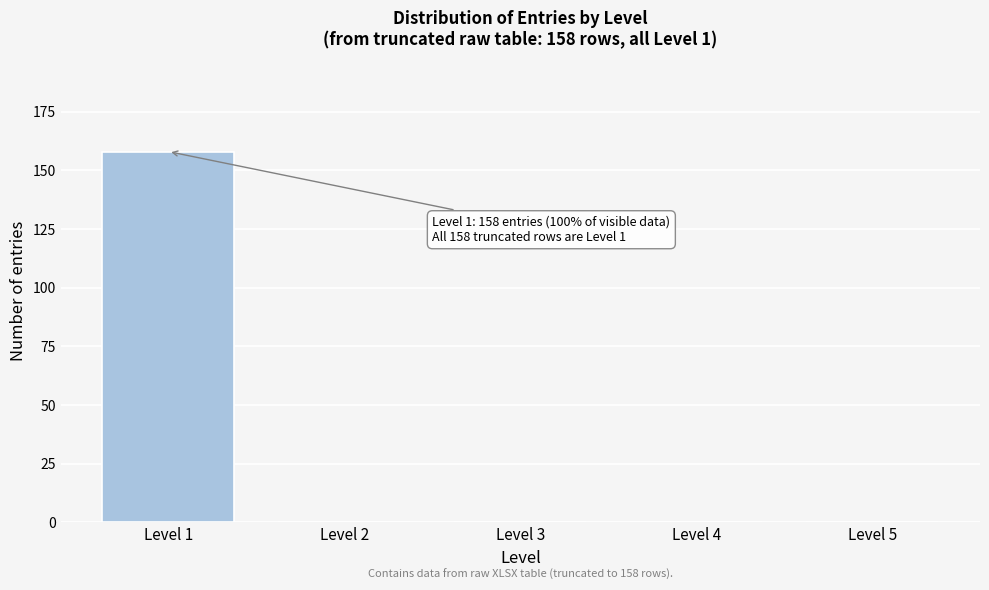

Reading right to left, extract all data points from this chart.

Level 5=0	Level 4=0	Level 3=0	Level 2=0	Level 1=158